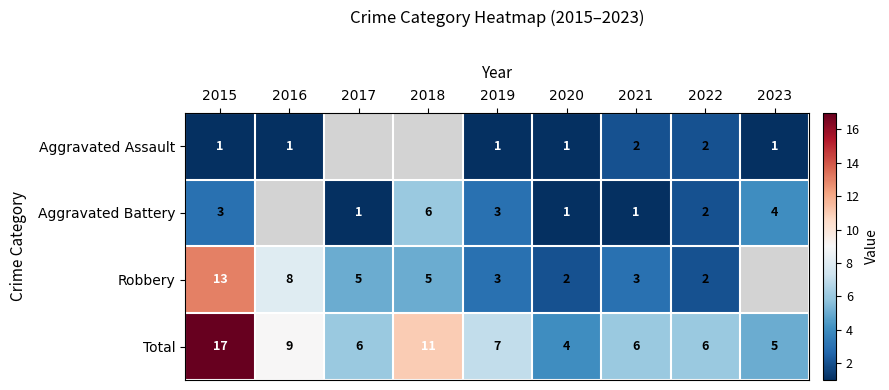

At which category is the sum across all series the highest?

2015